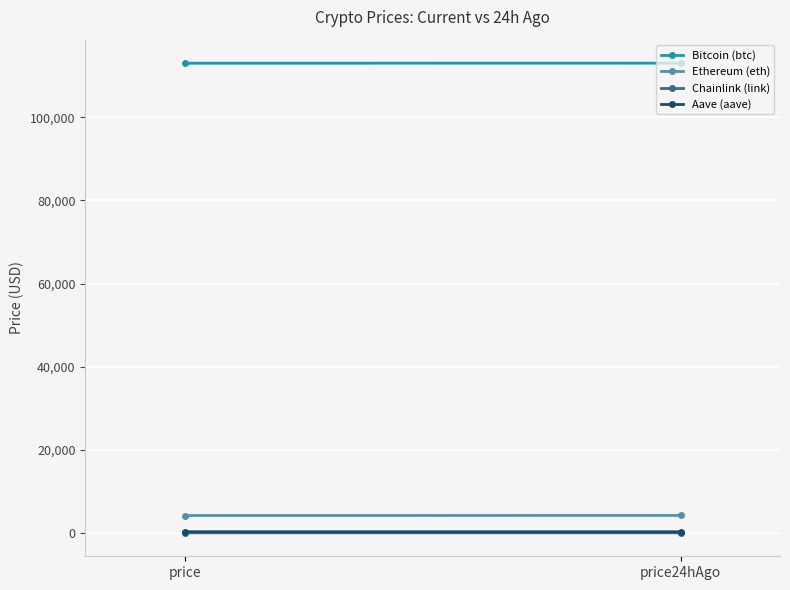

What position from the right is price?

2